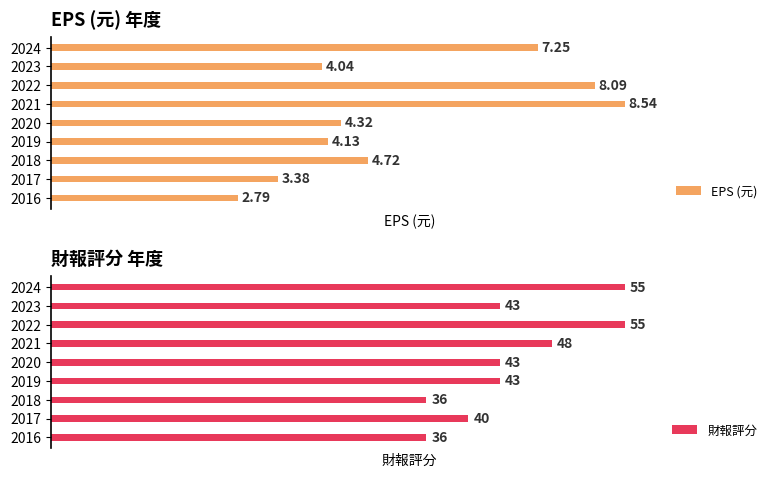

What is the sum of the EPS (元) values at 6 and 0?

10.9